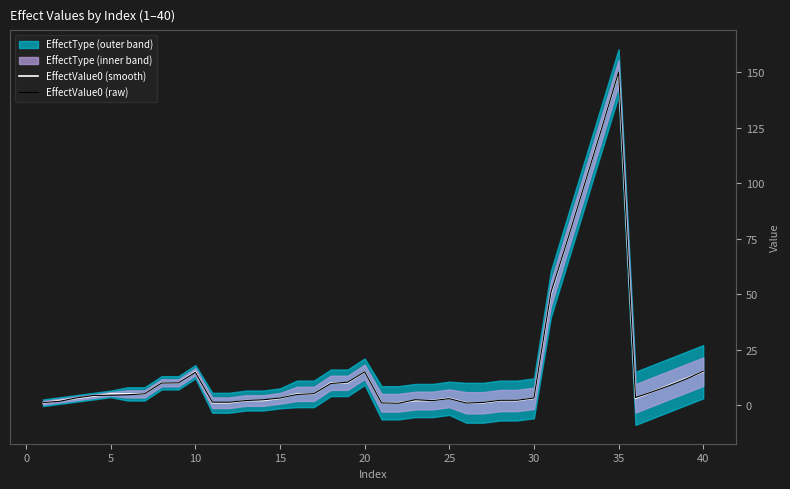

What is the highest value of the EffectValue0 (smooth) series?

150.0